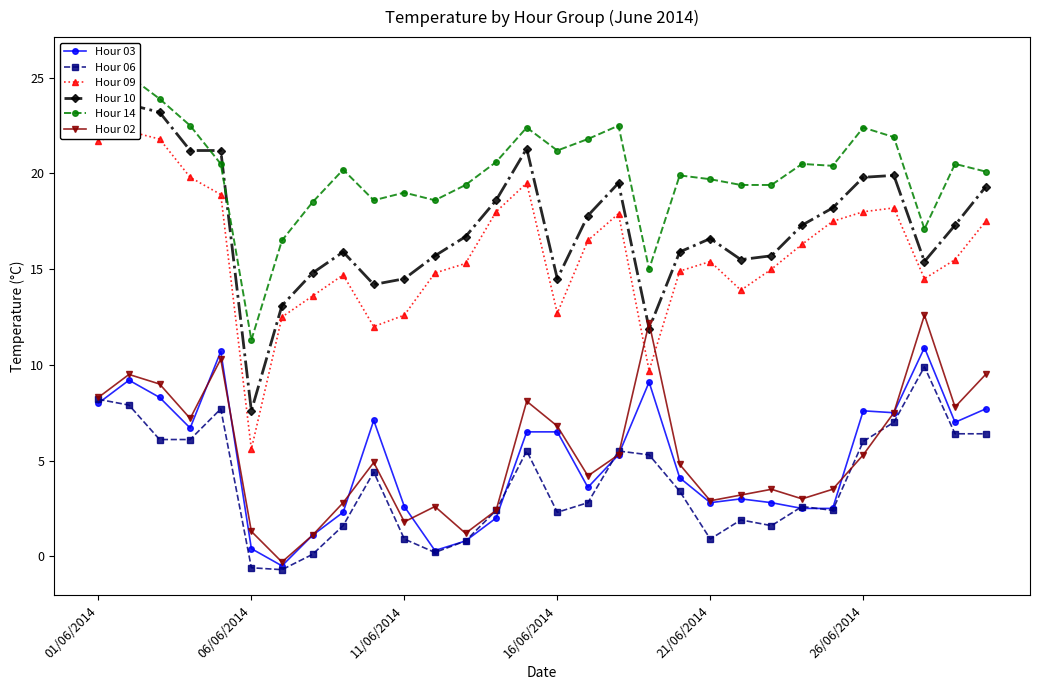

How many positive values does the Hour 03 series have?

29